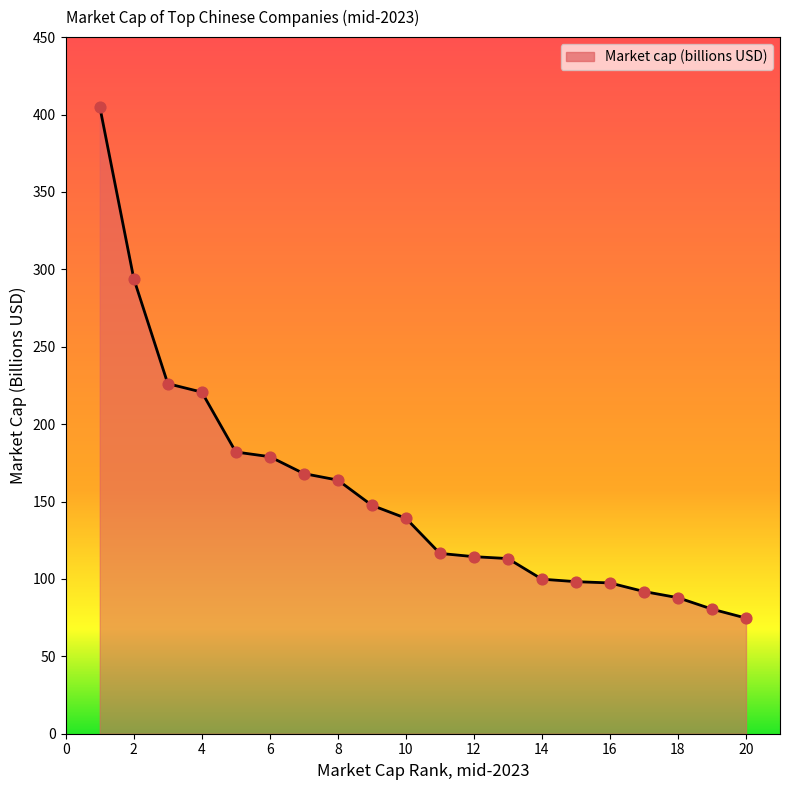

What is the difference between the maximum and minimum values?

330.4